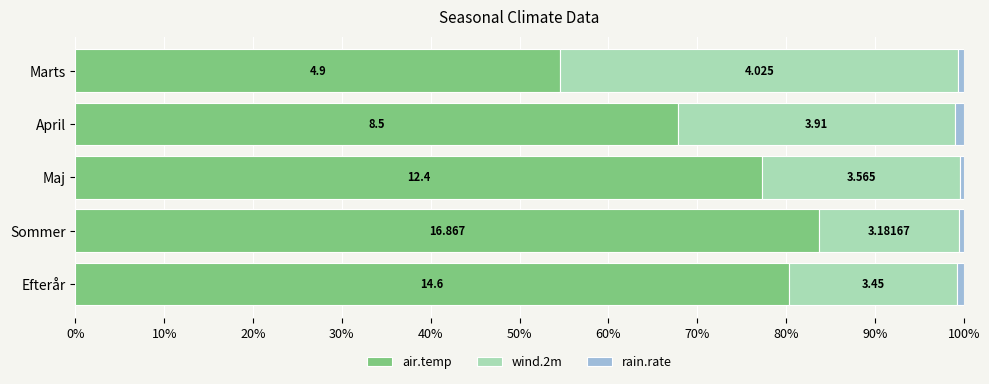

Reading left to right, transcribe all the data shown in this chart.

air.temp: 54.6	67.8	77.3	83.7	80.3
wind.2m: 44.8	31.2	22.2	15.8	19.0
rain.rate: 0.6	1.0	0.4	0.5	0.7